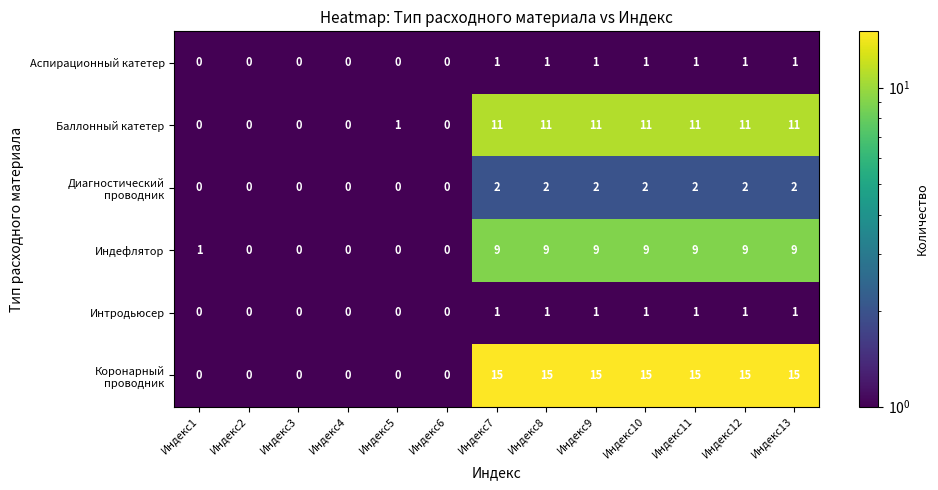

What is the greatest value displayed?

15